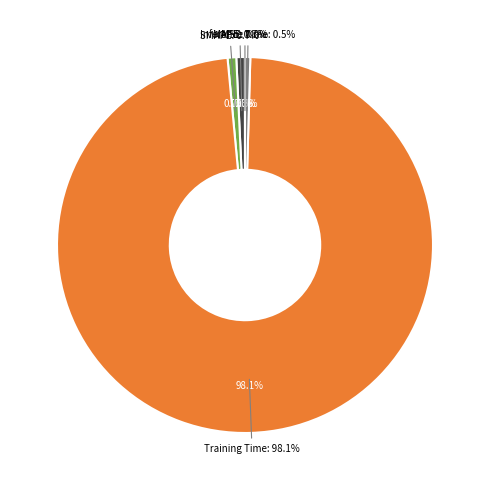

Which has a higher value, MSE or MAPE?

MAPE